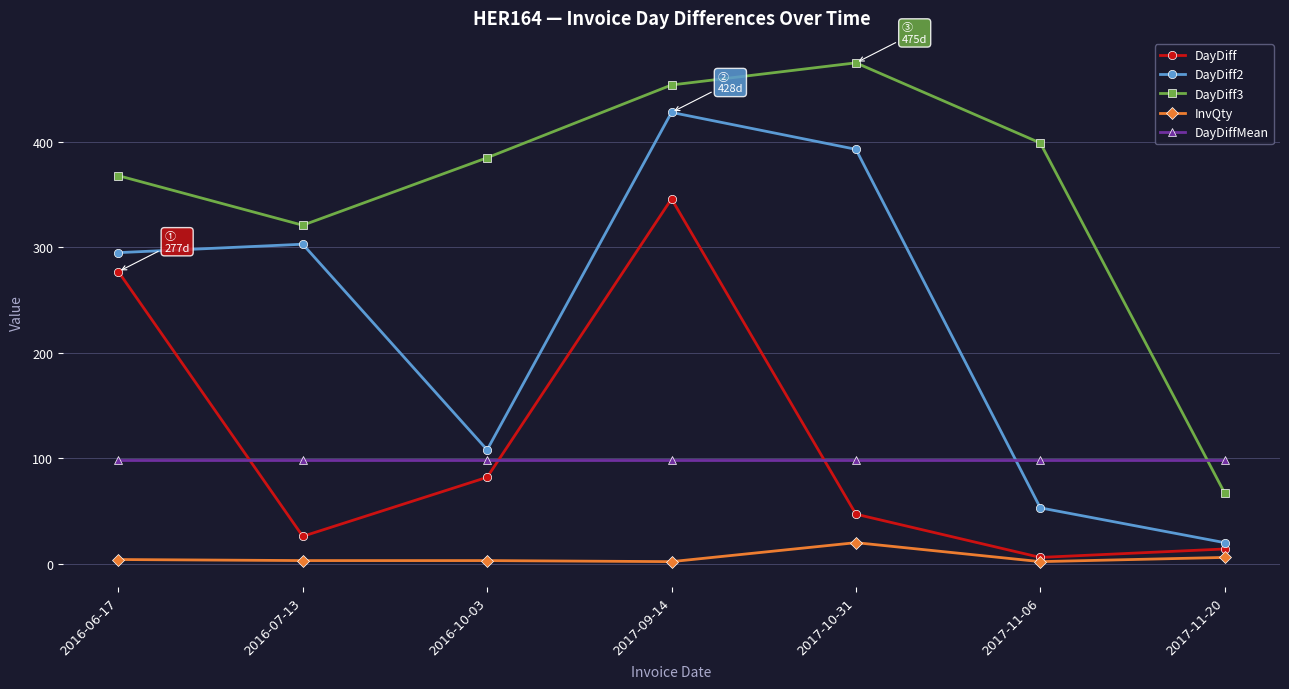

What is the smallest value displayed?

2.0